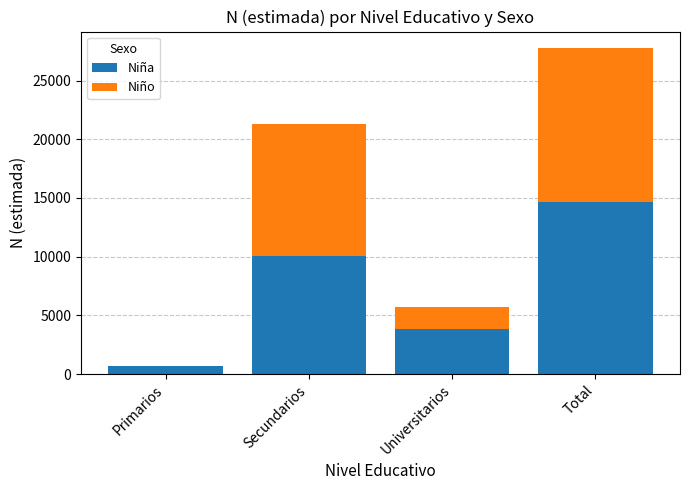

What is the sum of all Niña values?

29318